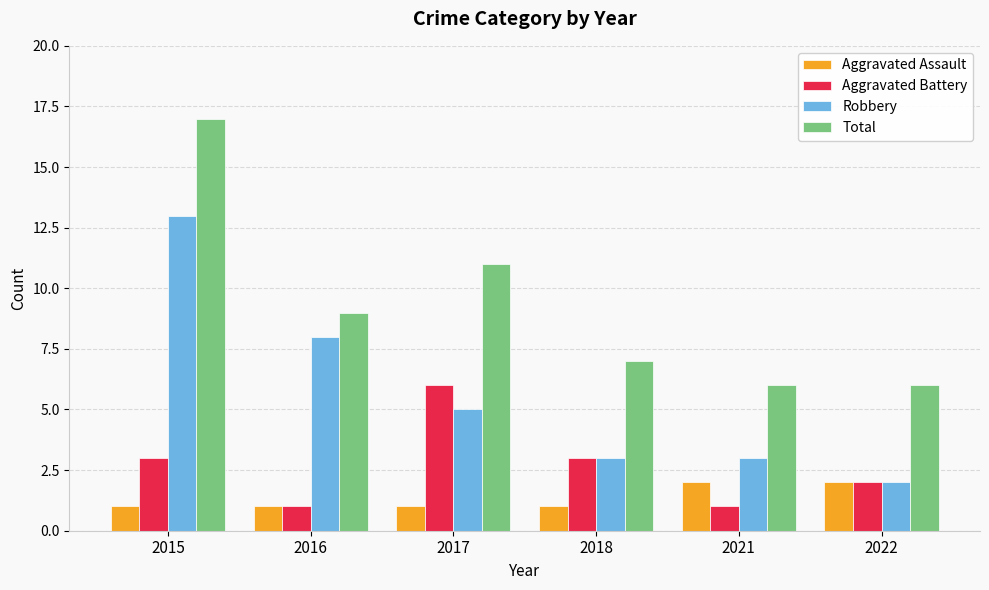

Rank the series by their average value, from lowest to highest.

Aggravated Assault, Aggravated Battery, Robbery, Total